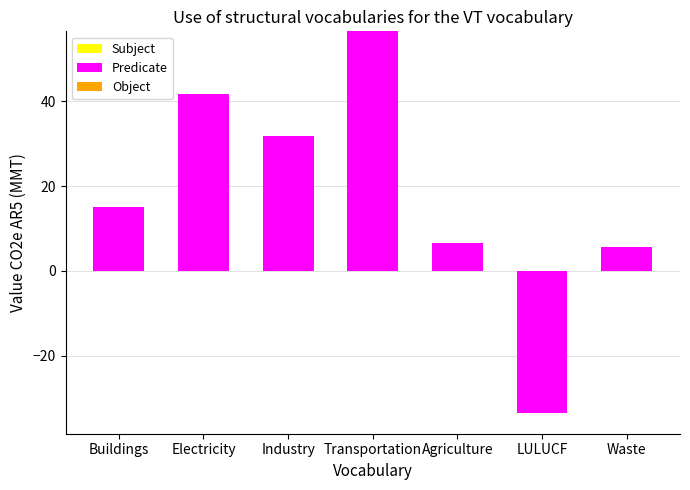

What is the greatest value displayed?

56.5